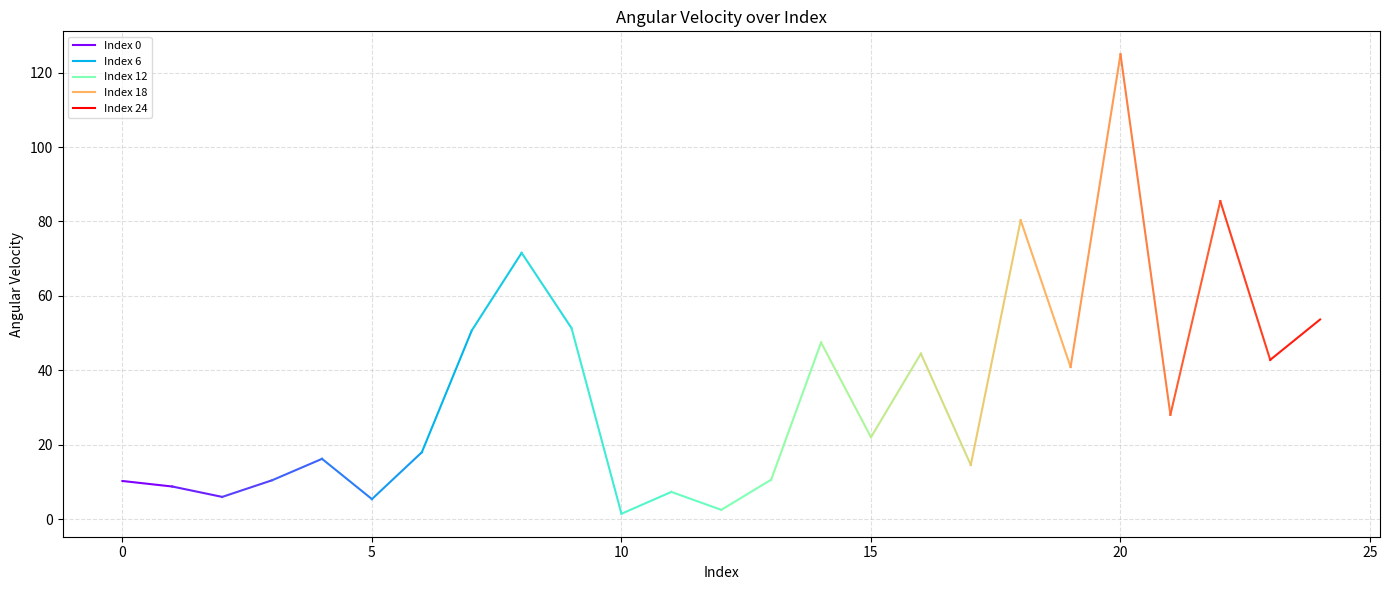

Reading right to left, extract all data points from this chart.

53.7	42.8	85.5	28.0	124.9	40.9	80.3	14.5	44.5	22.0	47.5	10.6	2.5	7.3	1.4	51.3	71.6	50.7	18.0	5.4	16.2	10.4	6.0	8.8	10.2